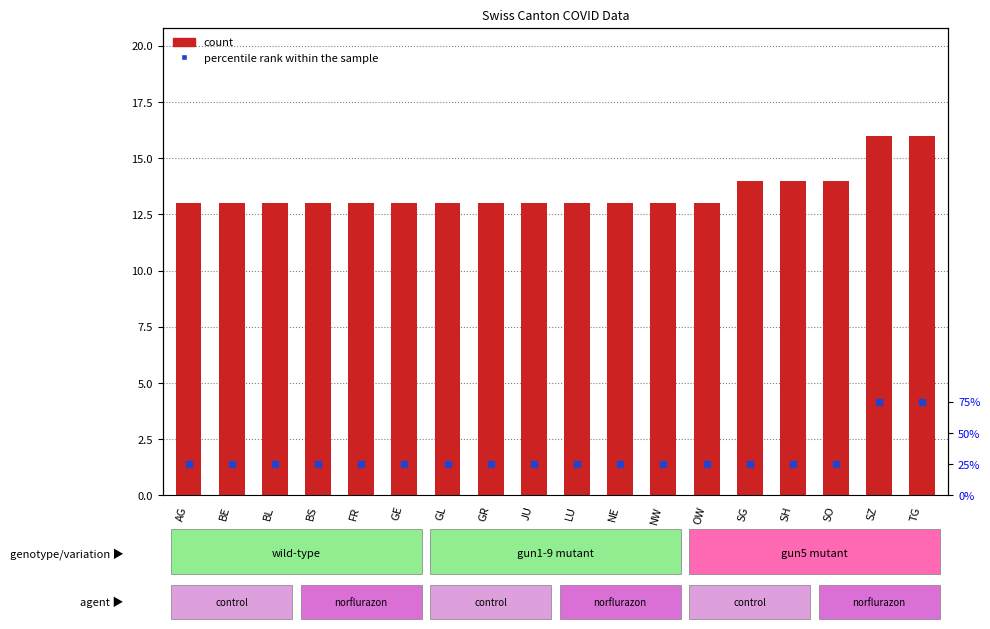

Which series contains the lowest Y value?

percentile rank within the sample